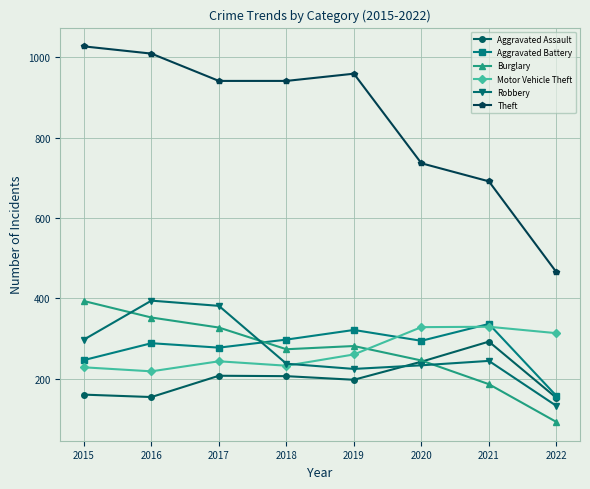

What is the spread (max minus min) of values at 2022?

373